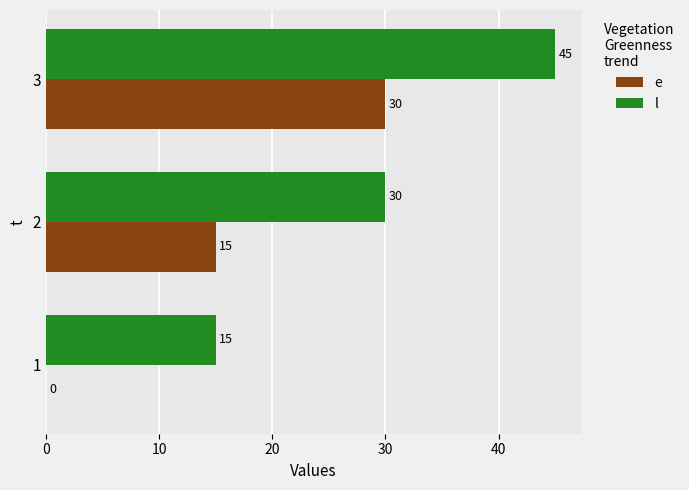

What is the sum of all e values?

45